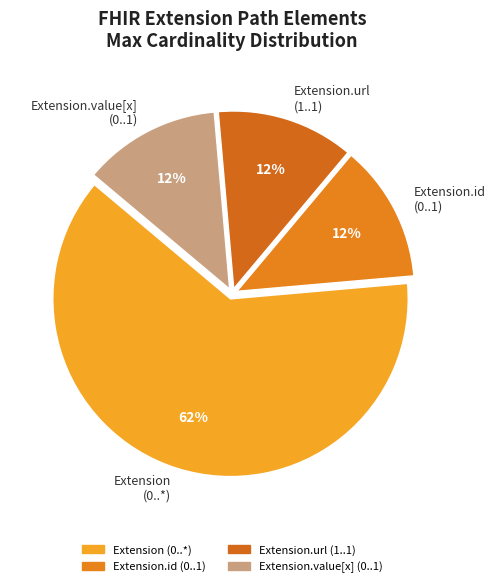

How many segments does this pie chart have?

4